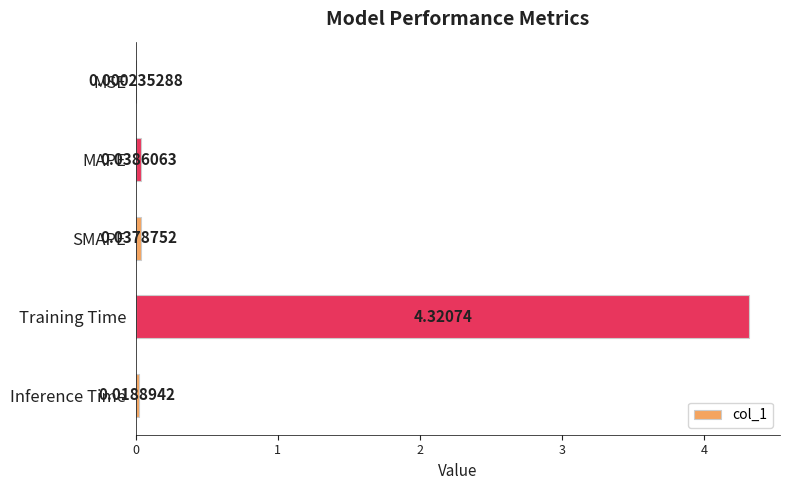

What is the sum of all values?

4.4